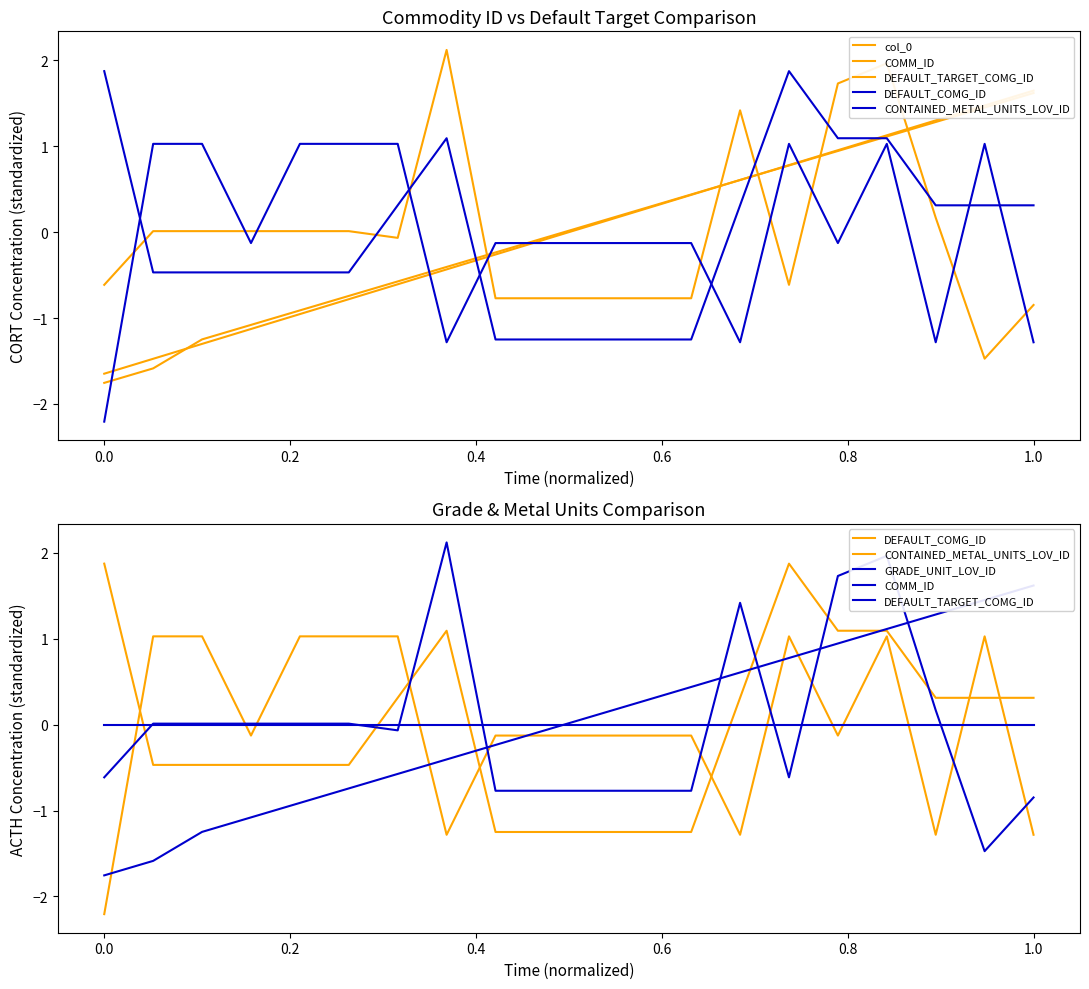

What is the label of the 7th point from the left?

1.0